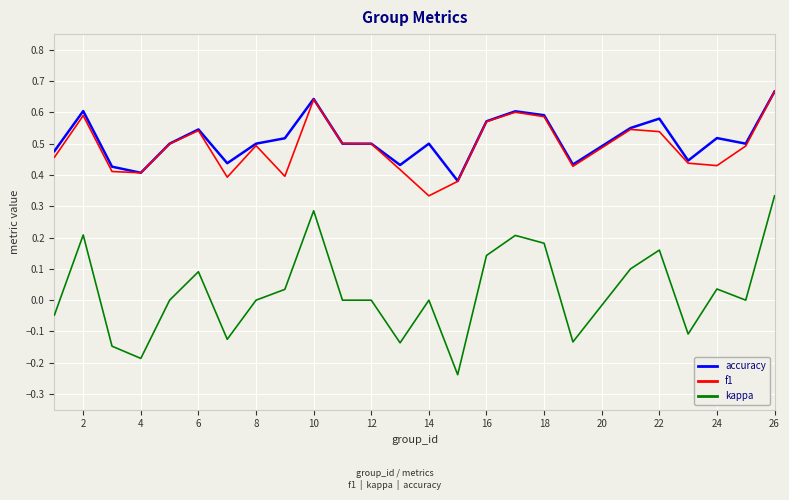

Which series has the largest range (max minus min)?

kappa